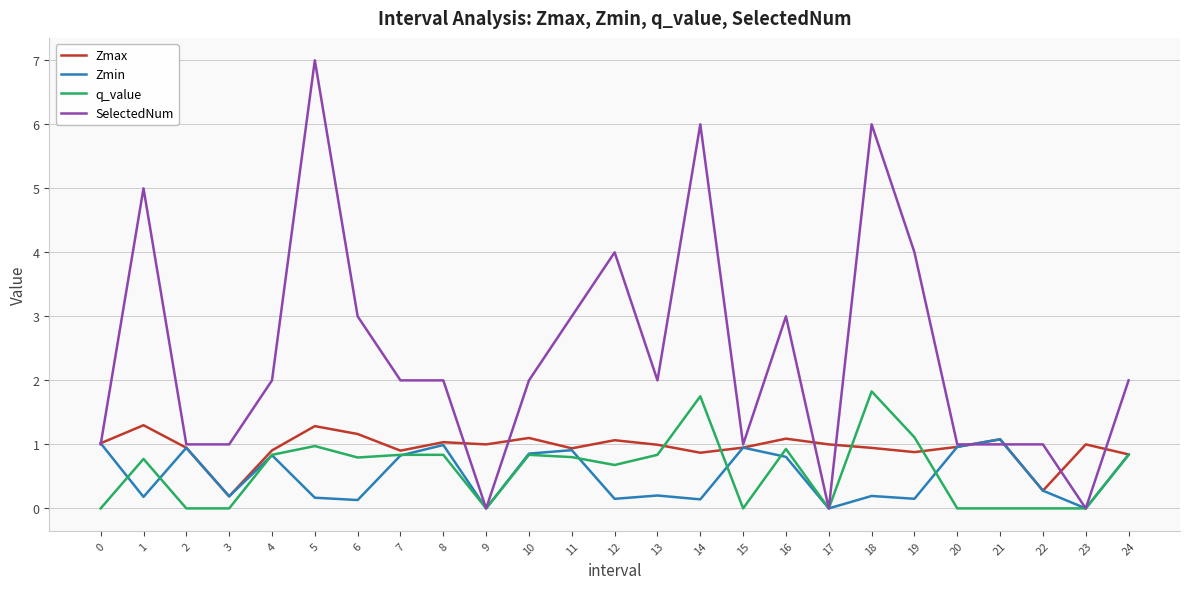

Which series has the largest total across all categories?

SelectedNum